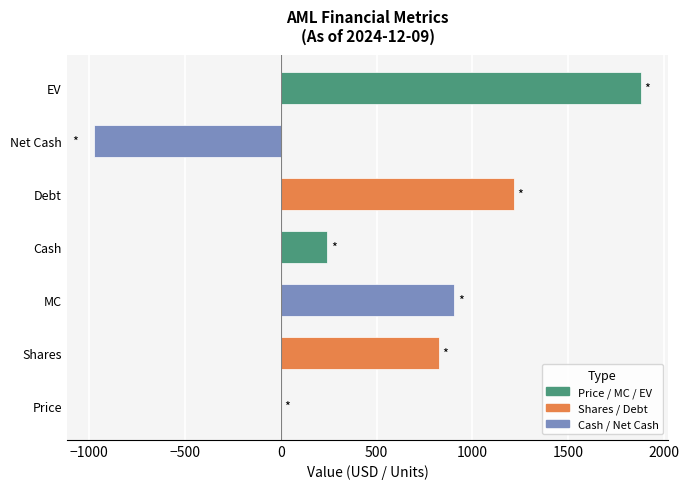

What is the sum of the values at EV and Debt?

3096.6